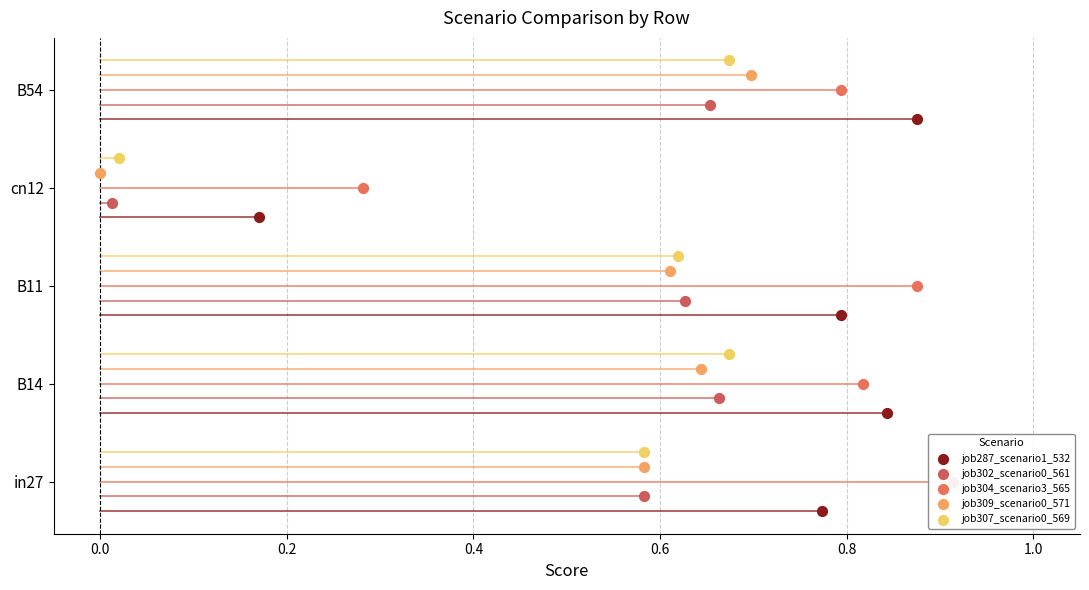

Which series contains the lowest Y value?

job287_scenario1_532